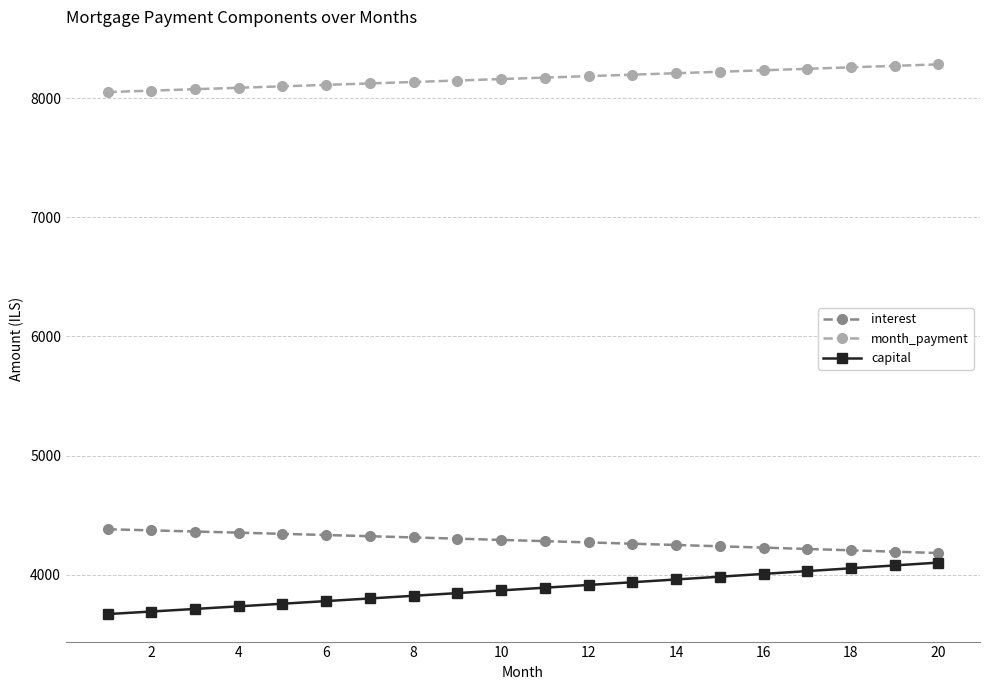

Does the chart display data point markers on the line(s)?

Yes